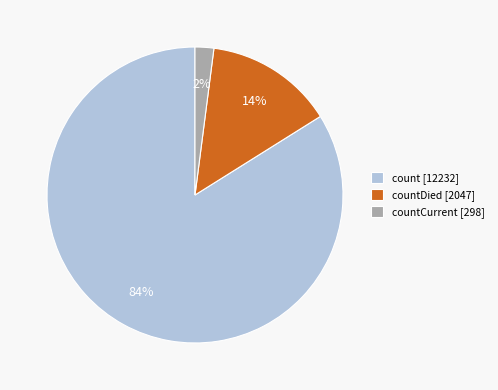

To the nearest percent, what is the difference between the largest and smallest slice percentages?

82%